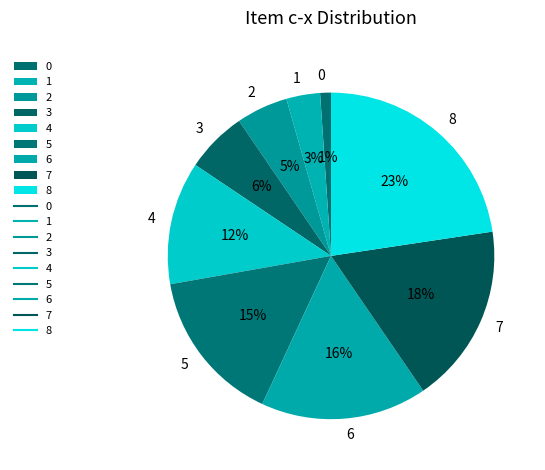

What percentage is the 8 slice, to the nearest percent?

23%